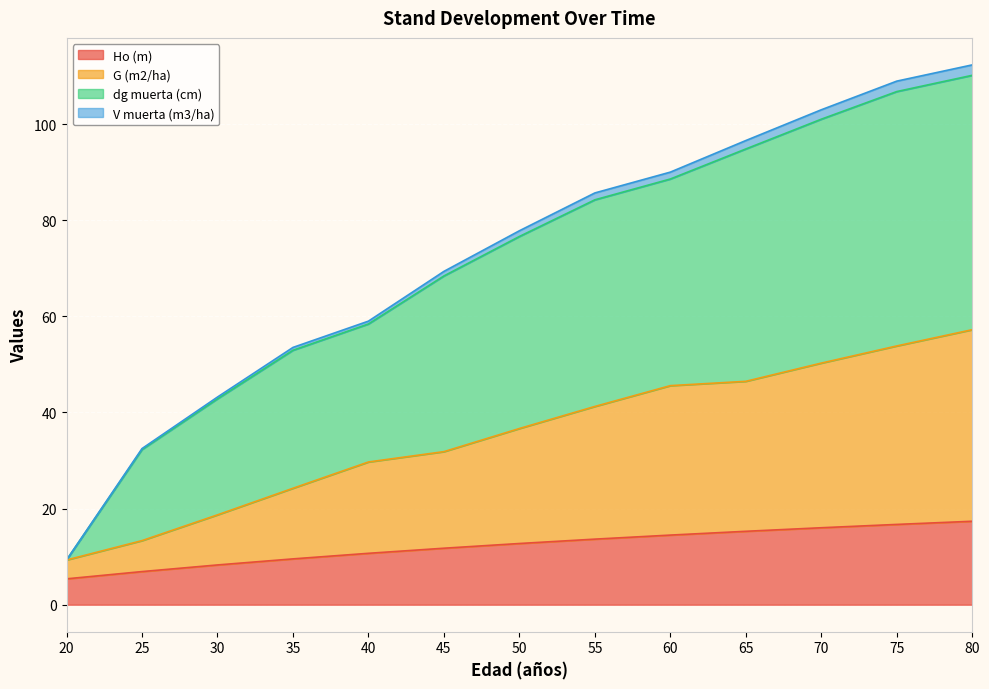

What is the highest value of the Ho (m) series?

17.4